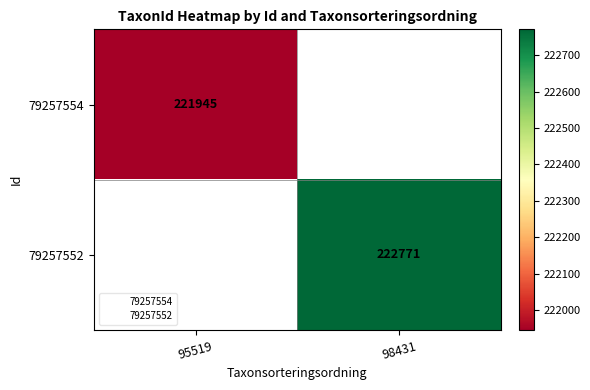

True or false: 79257554 has a value of 106658.1 at 95519.

False